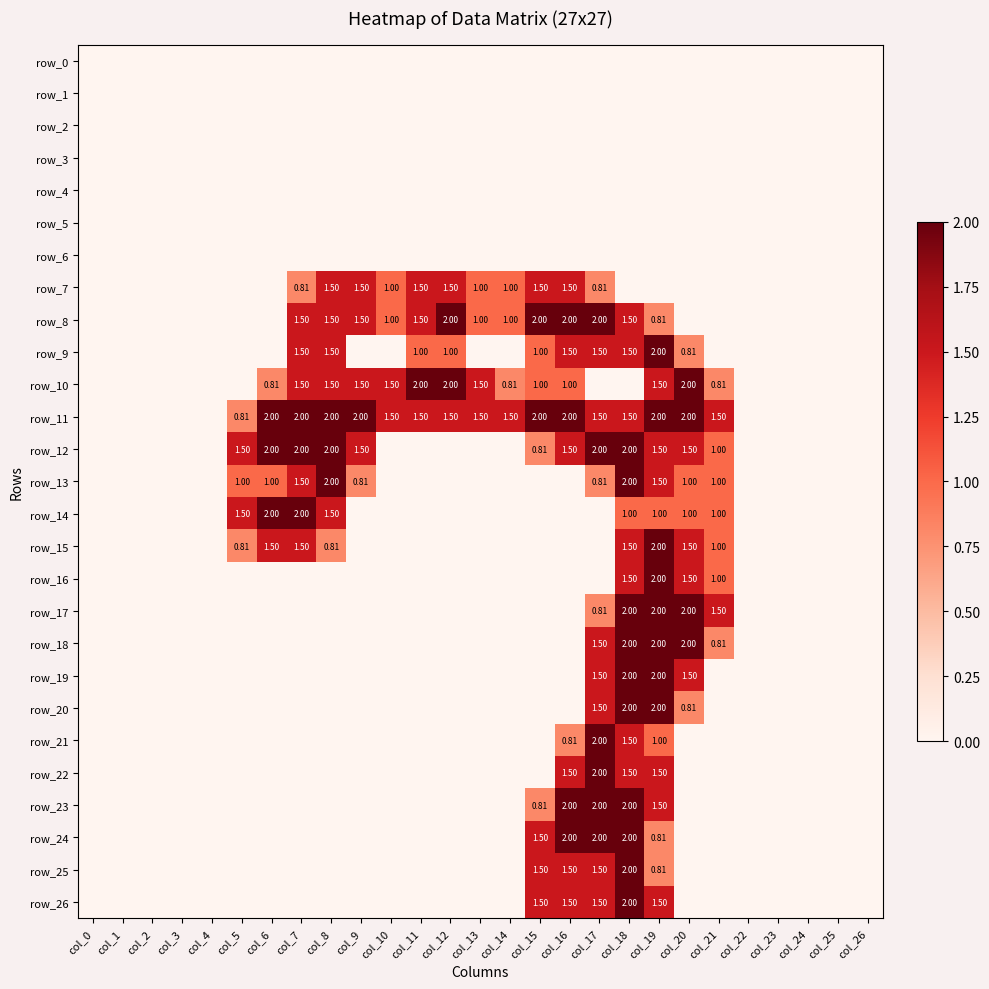

What is the difference between the highest and lowest values at col_17?

2.0